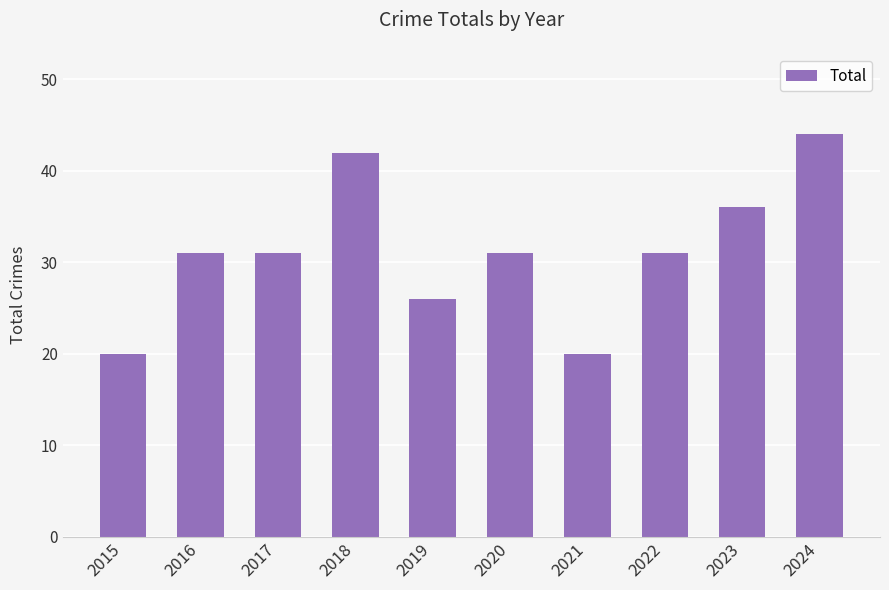

What is the sum of the values at 2024 and 2015?

64